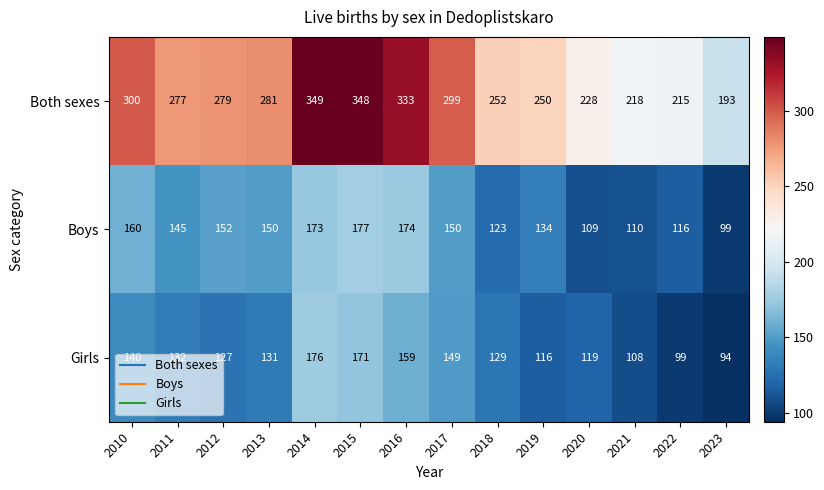

What is the difference between the maximum and minimum values in the Boys series?

78